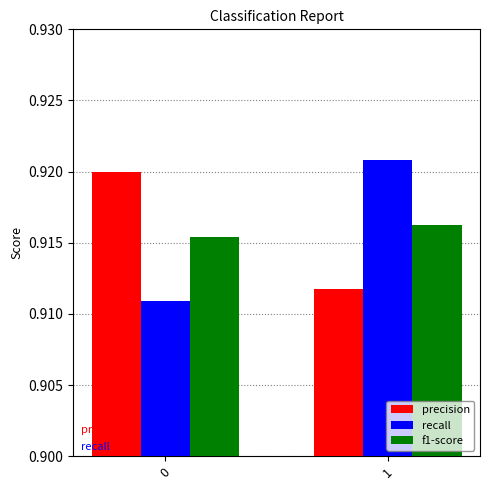

The value of f1-score at 1 is 1.5. True or false?

False